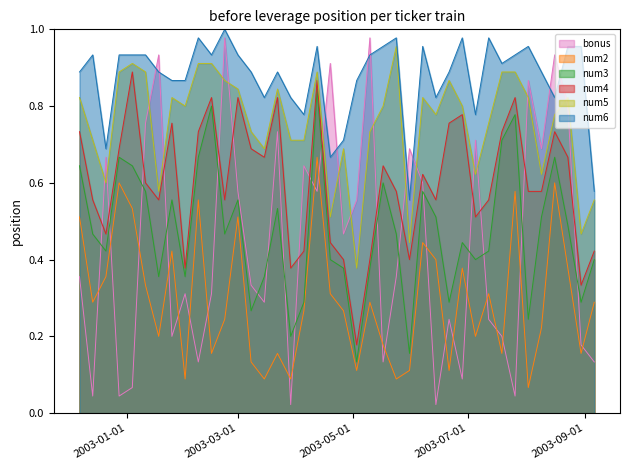

What position from the right is 2003-05-17?

17